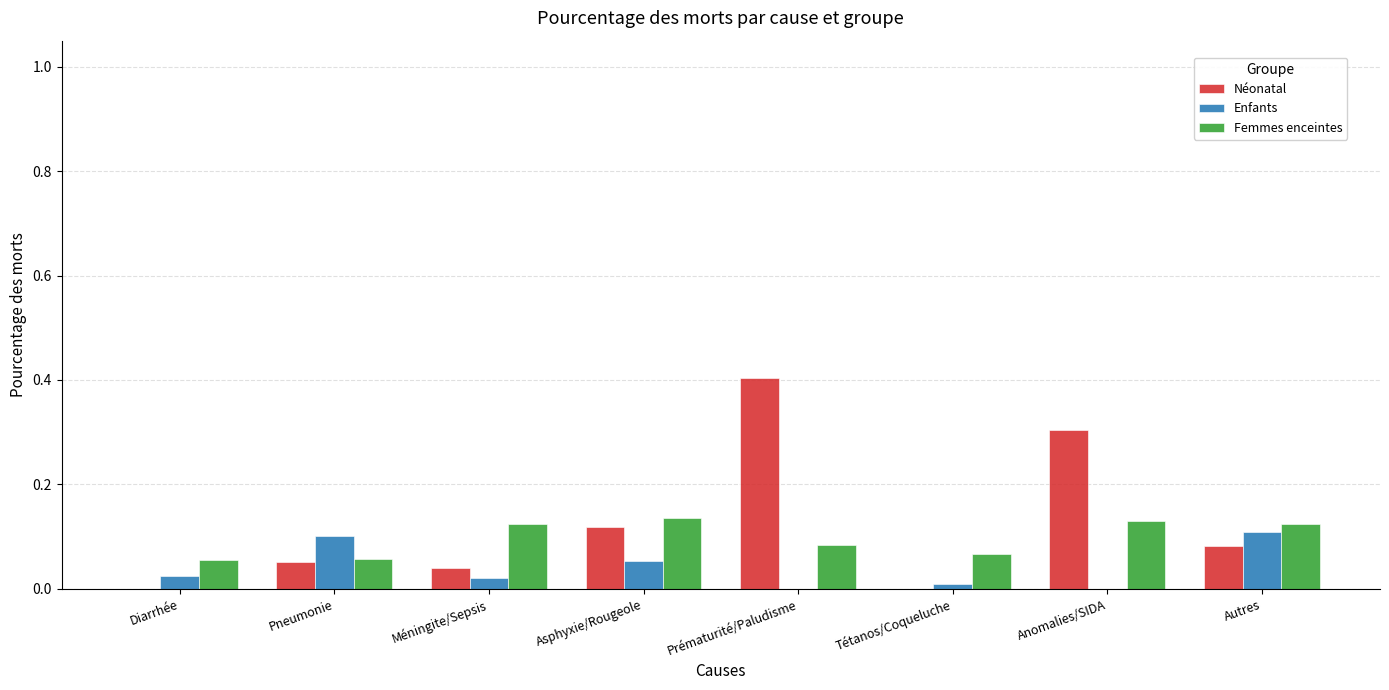

Which category has the highest value across all series?

Prématurité/Paludisme